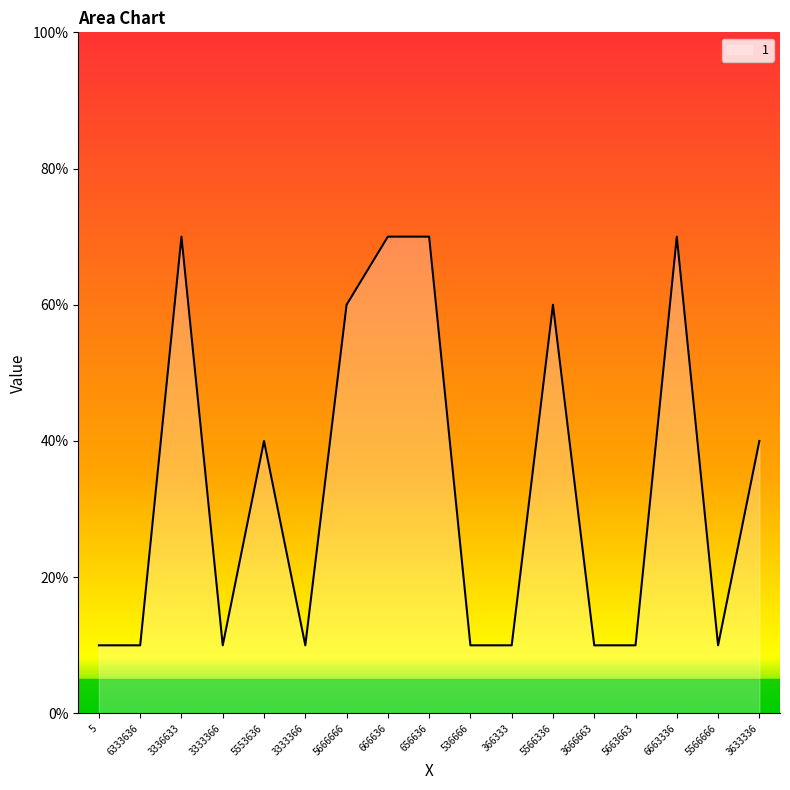

Is this an area chart (filled region under the line)?

Yes